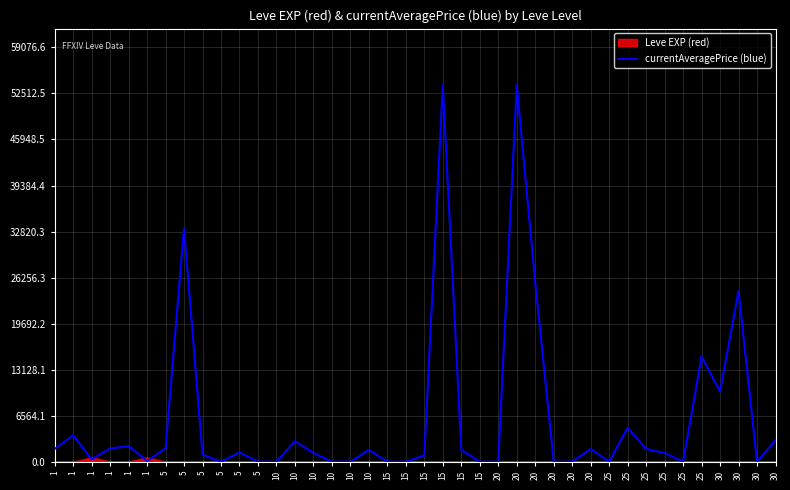

Which category has the lowest value across all series?

5